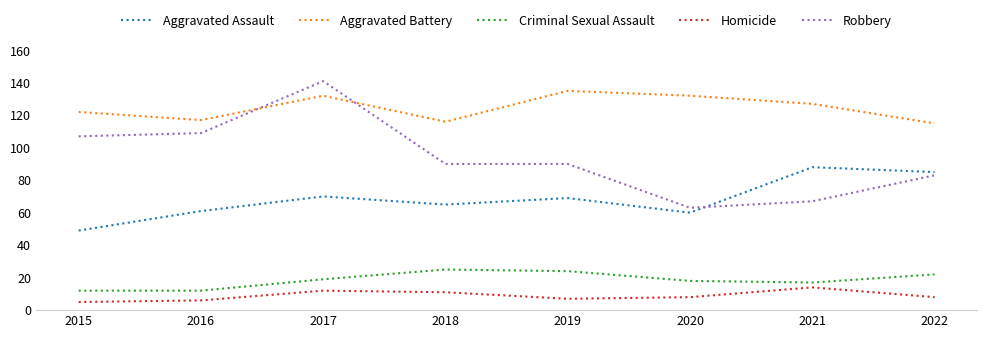

Which series has the largest range (max minus min)?

Robbery